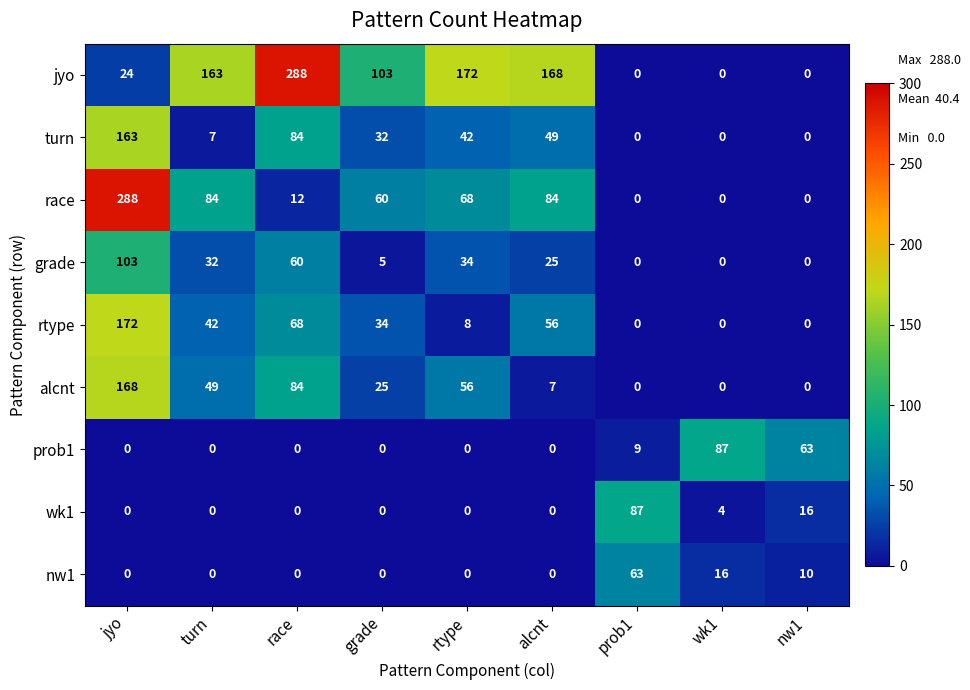

The prob1 series shows 15 at prob1. True or false?

False